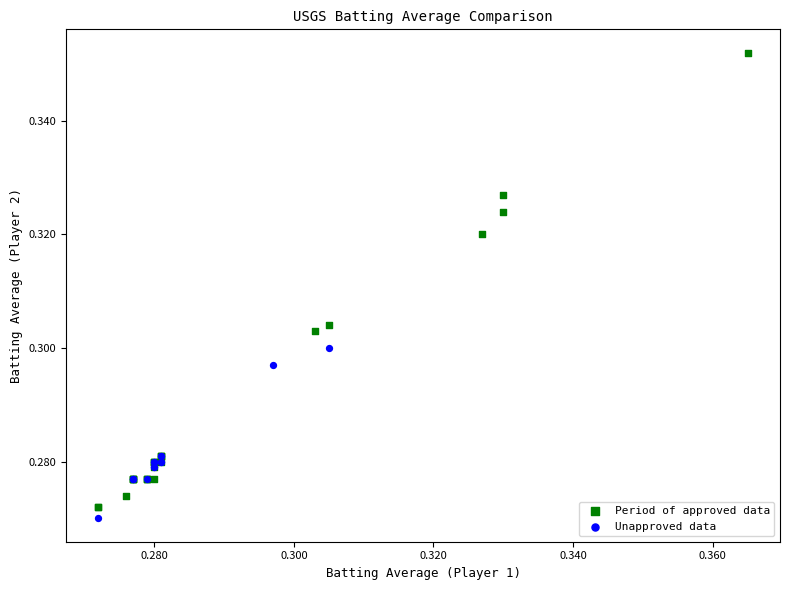

Which series contains the highest Y value?

Period of approved data